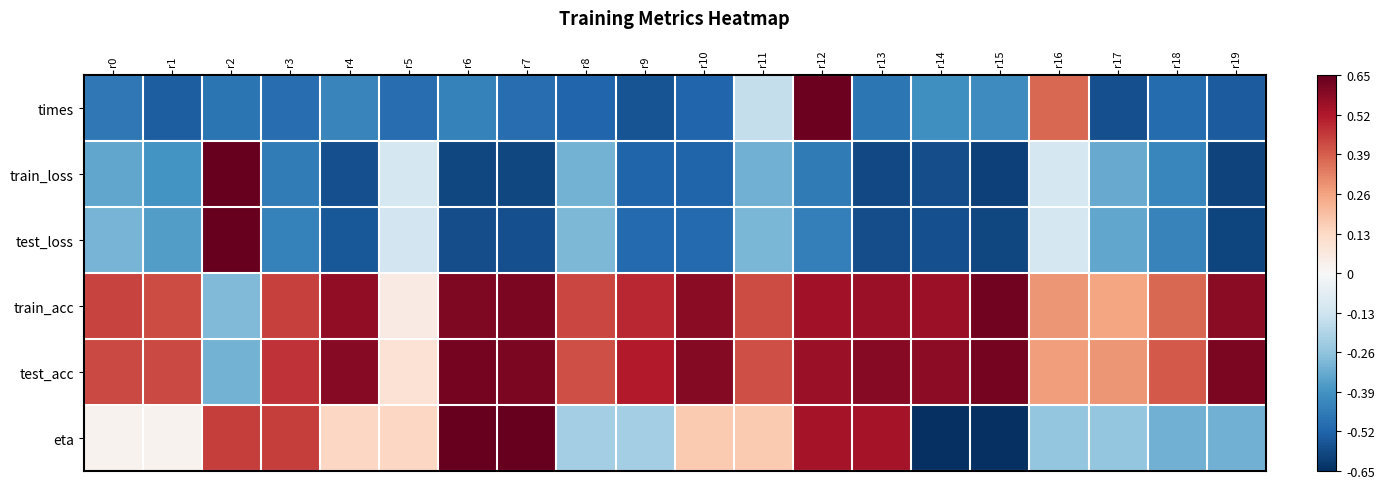

Which series has the largest range (max minus min)?

eta